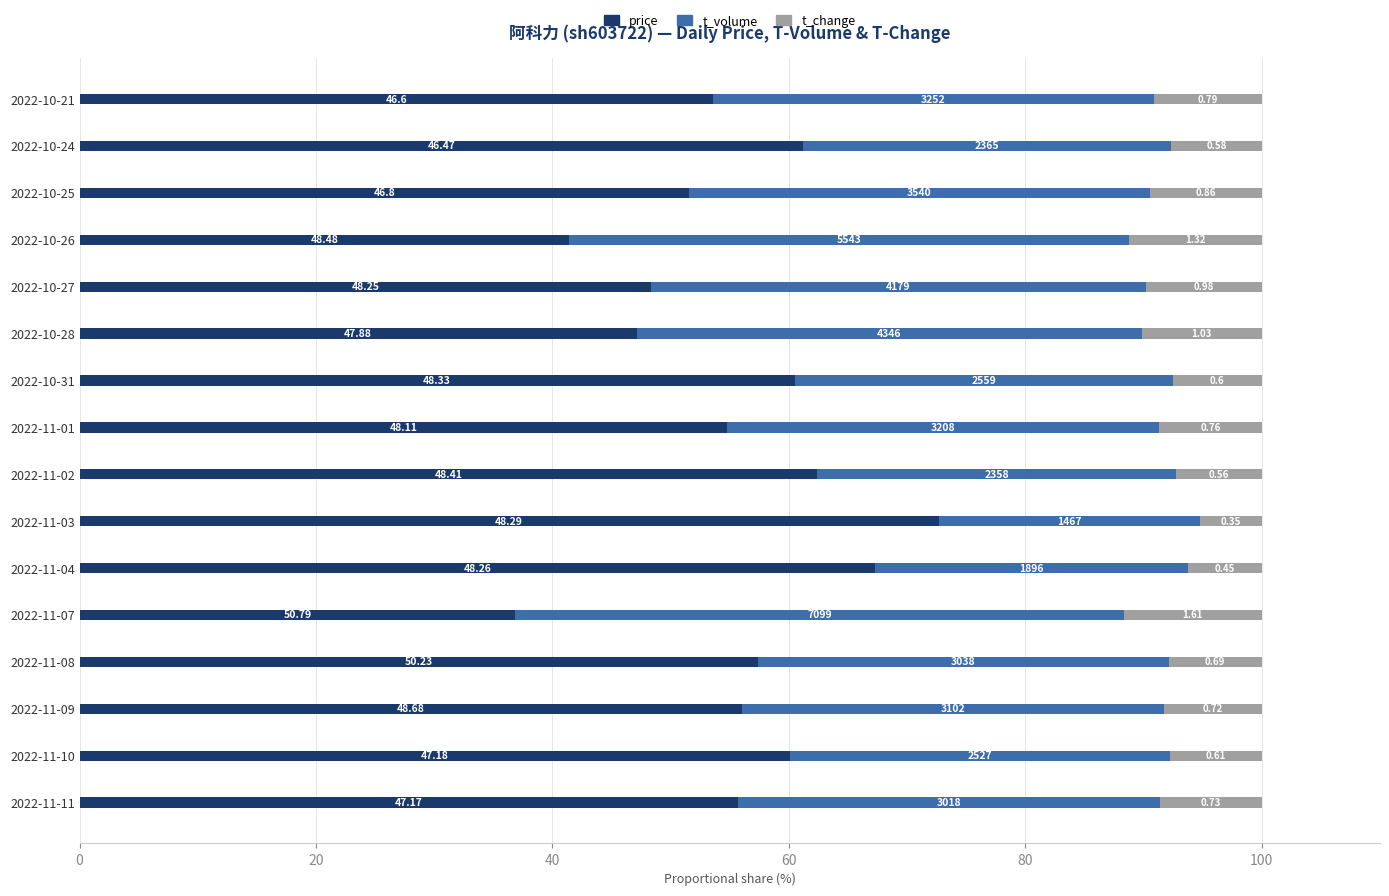

What are all the series names shown in the legend?

price, t_volume, t_change